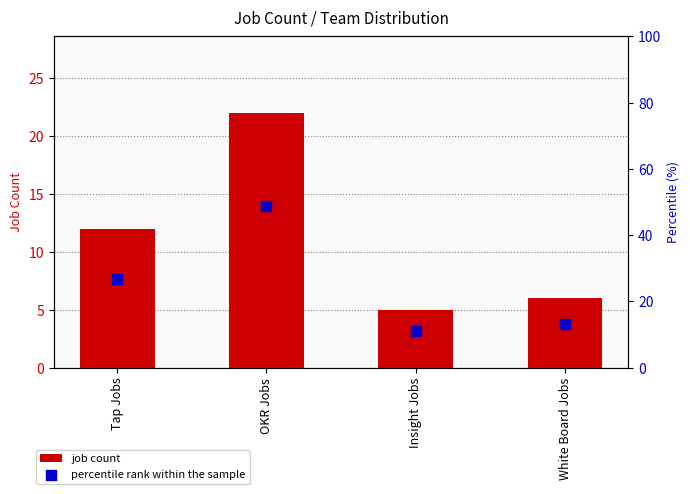

What are all the series names shown in the legend?

job count, percentile rank within the sample